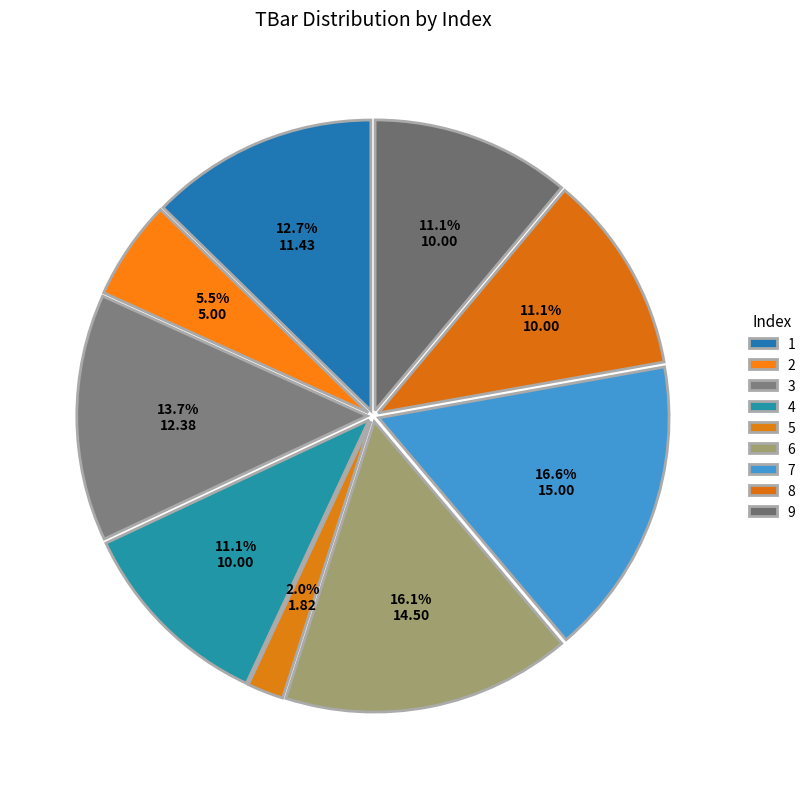

Count the number of slices in the pie.

9